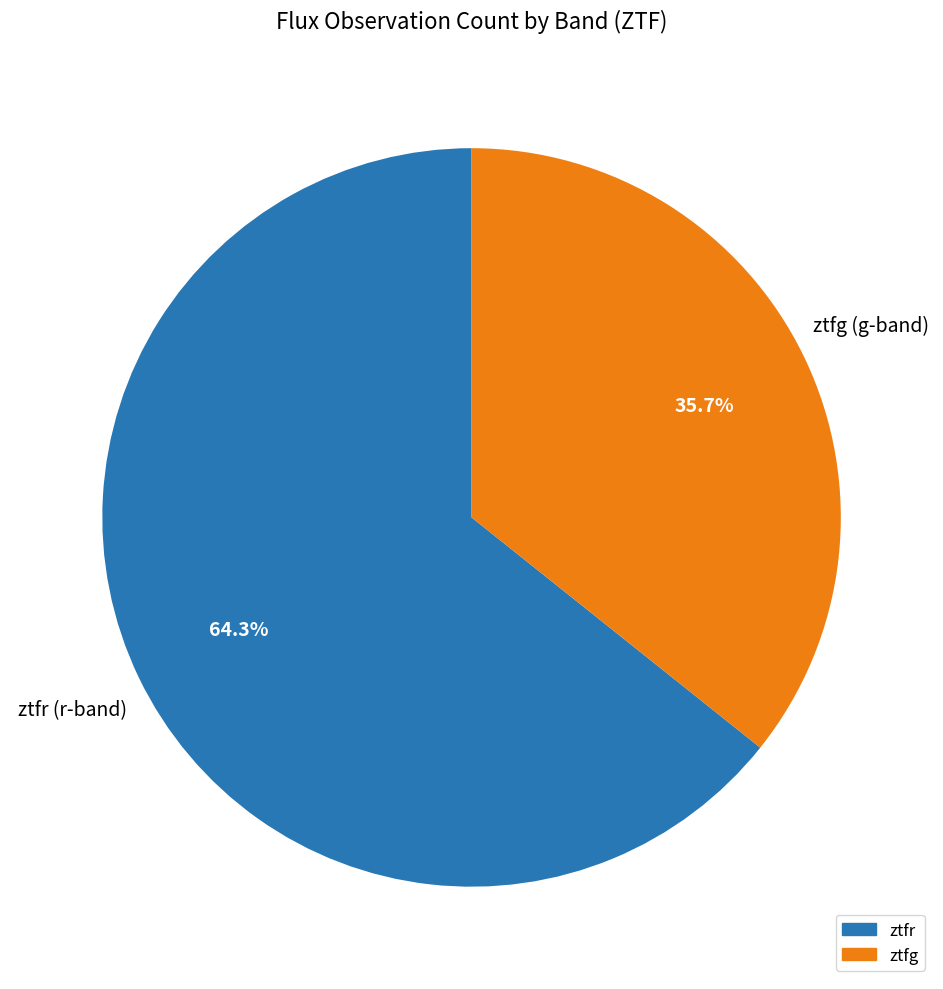

To the nearest percent, what is the difference between the ztfr and ztfg slice percentages?

29%